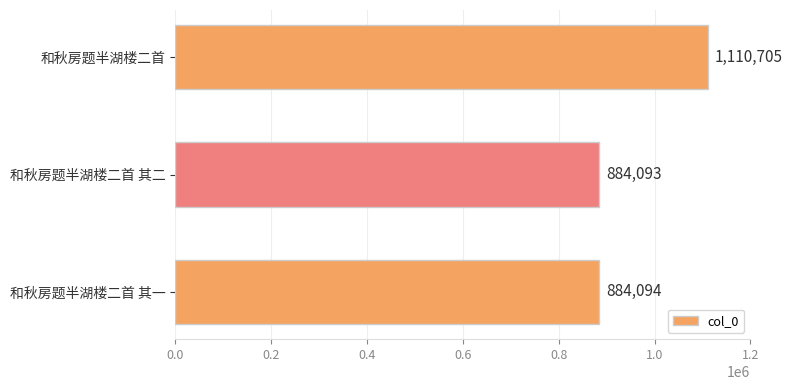

Reading bottom to top, transcribe all the data shown in this chart.

和秋房题半湖楼二首 其一=884094	和秋房题半湖楼二首 其二=884093	和秋房题半湖楼二首=1110705